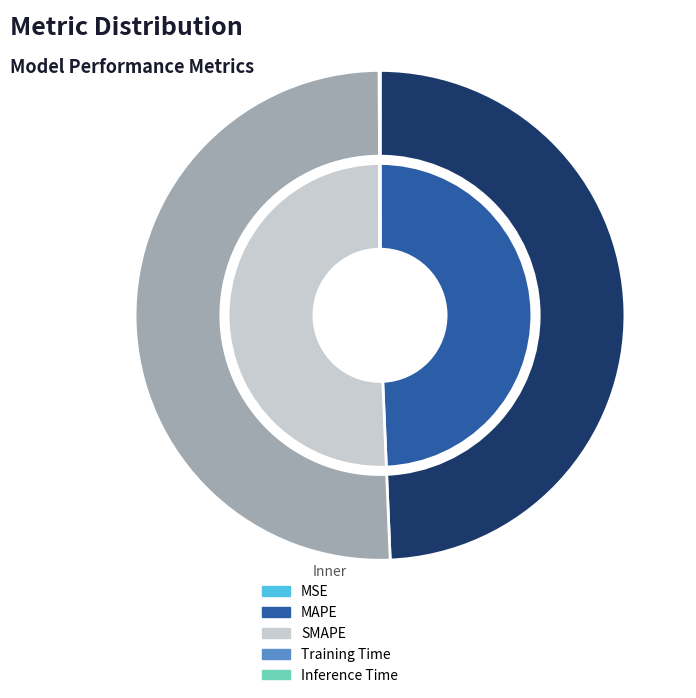

What portion of the pie excludes Inference Time?

100.0%